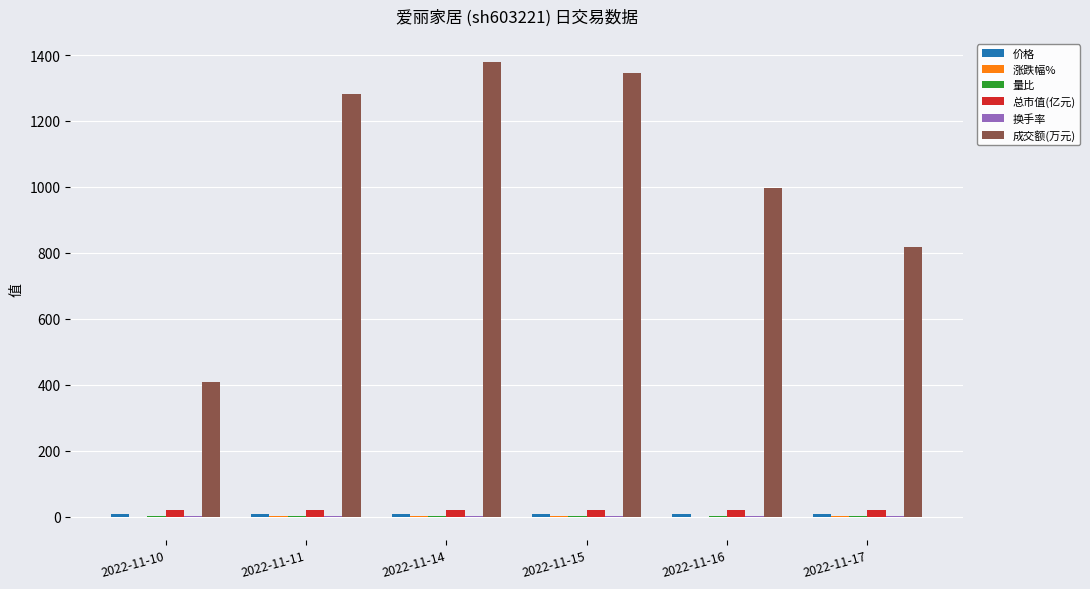

At which category does the chart reach its peak across all series?

2022-11-14